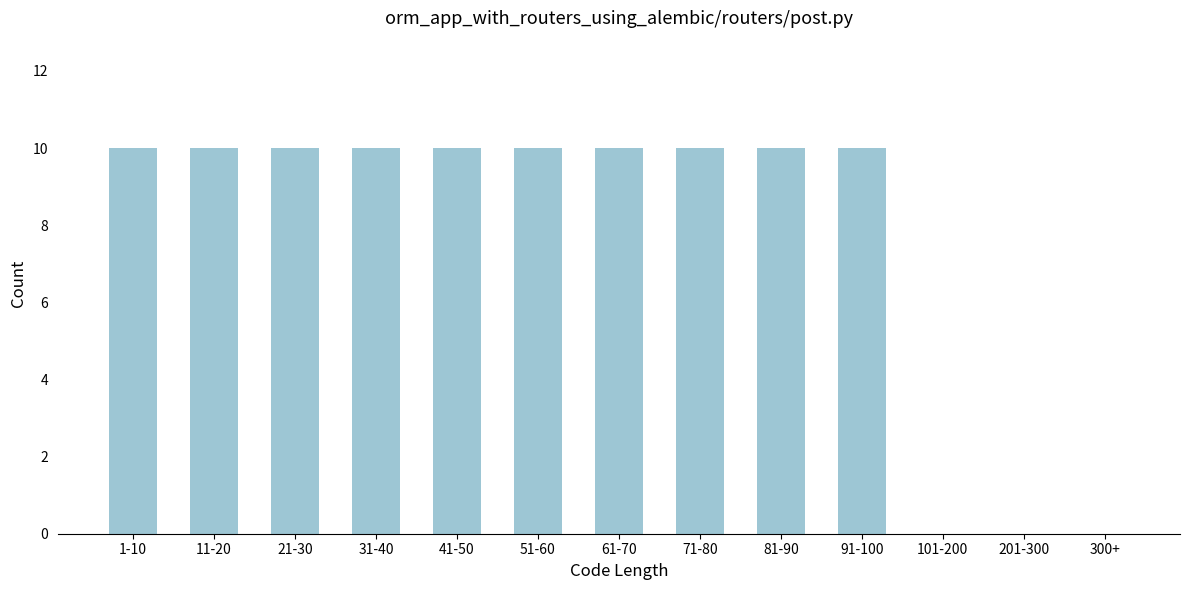

Reading left to right, what are all the values shown in this chart?

1-10=10	11-20=10	21-30=10	31-40=10	41-50=10	51-60=10	61-70=10	71-80=10	81-90=10	91-100=10	101-200=0	201-300=0	300+=0